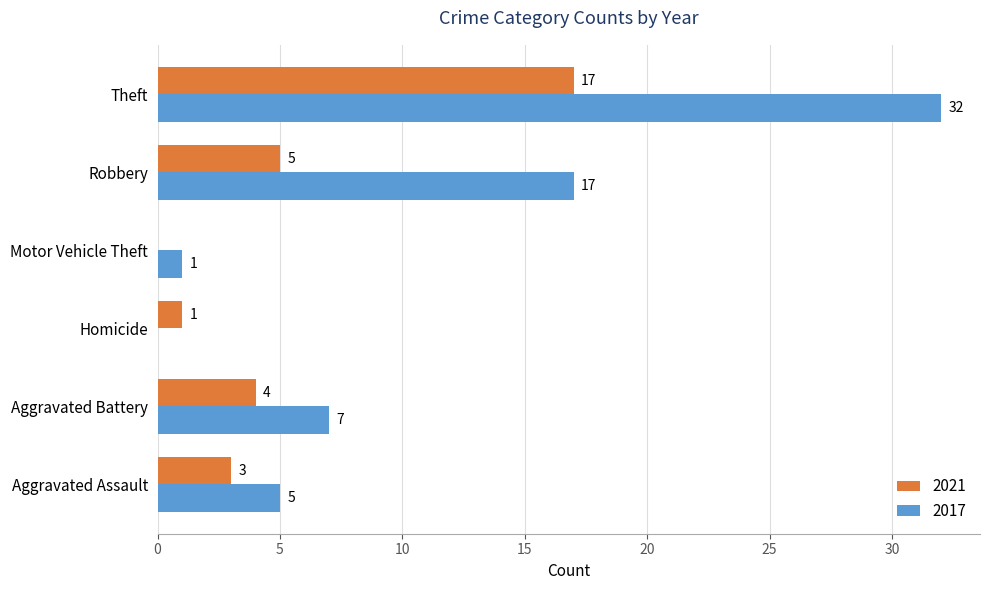

What is the sum of the 2021 values at Motor Vehicle Theft and Aggravated Assault?

3